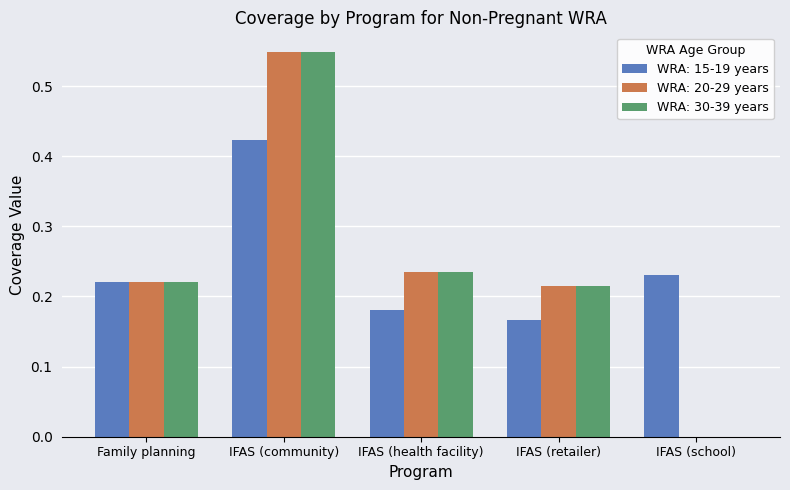

The value of WRA: 30-39 years at IFAS (school) is 0.0. True or false?

True